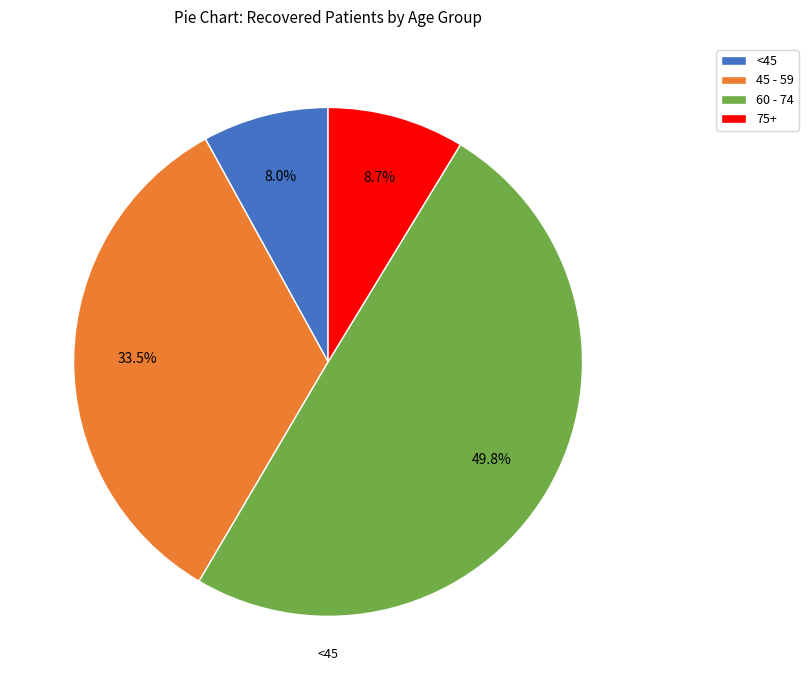

Rank the categories by value from lowest to highest.

<45, 75+, 45 - 59, 60 - 74